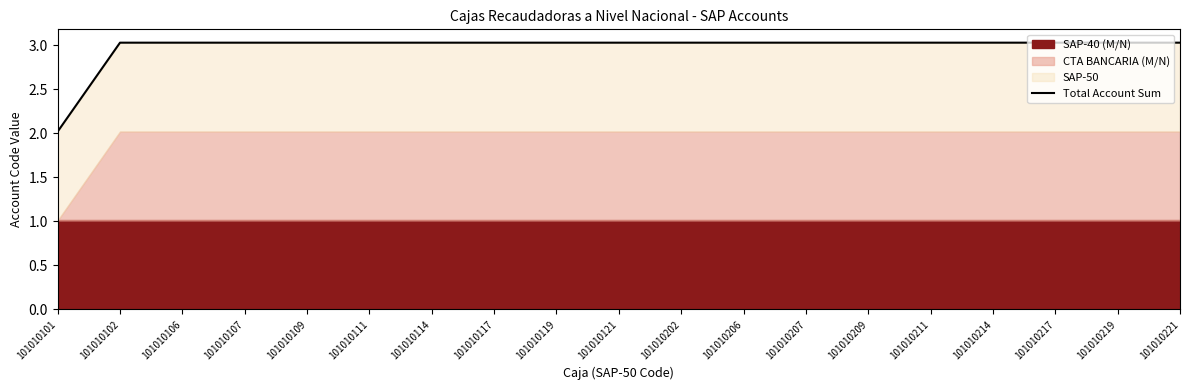

How many values are below 3?

1